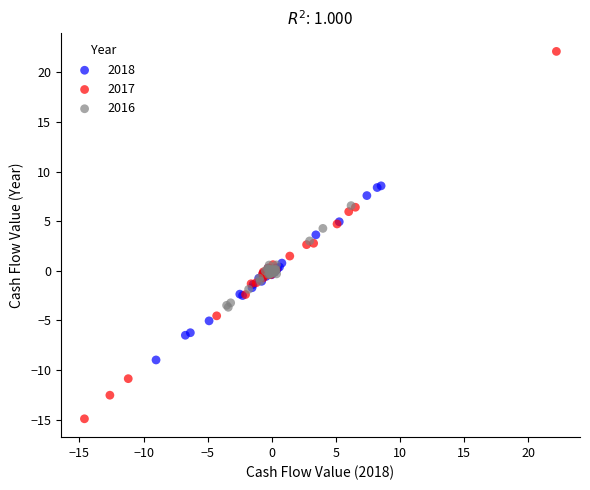

Which series has the widest spread of Y values?

2017